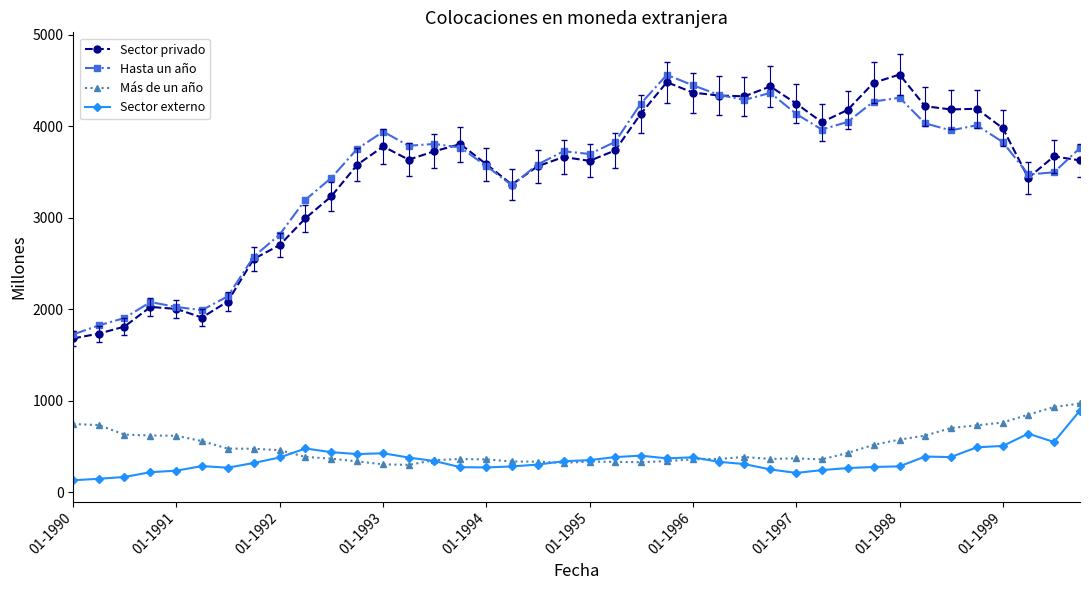

True or false: Sector externo has more than 2 interior local peaks.

True